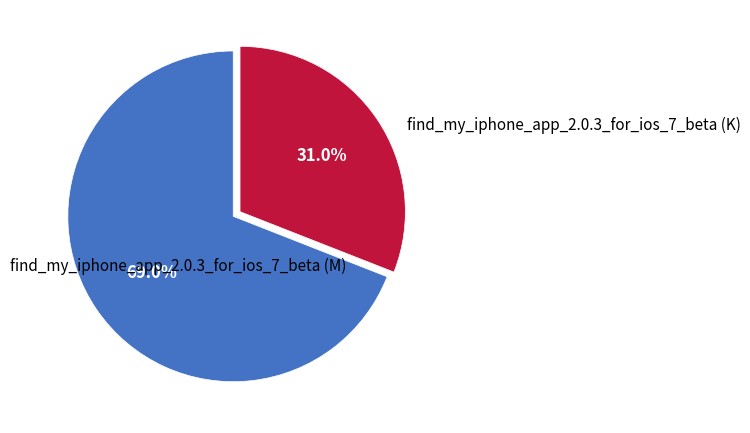

Is there any slice that represents more than half of the pie?

Yes